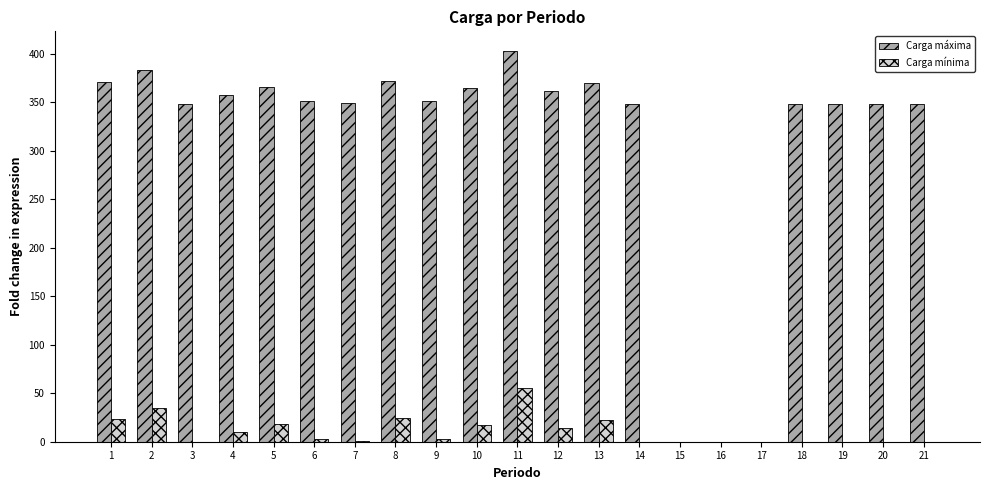

What value does the Carga máxima series have at 3?

348